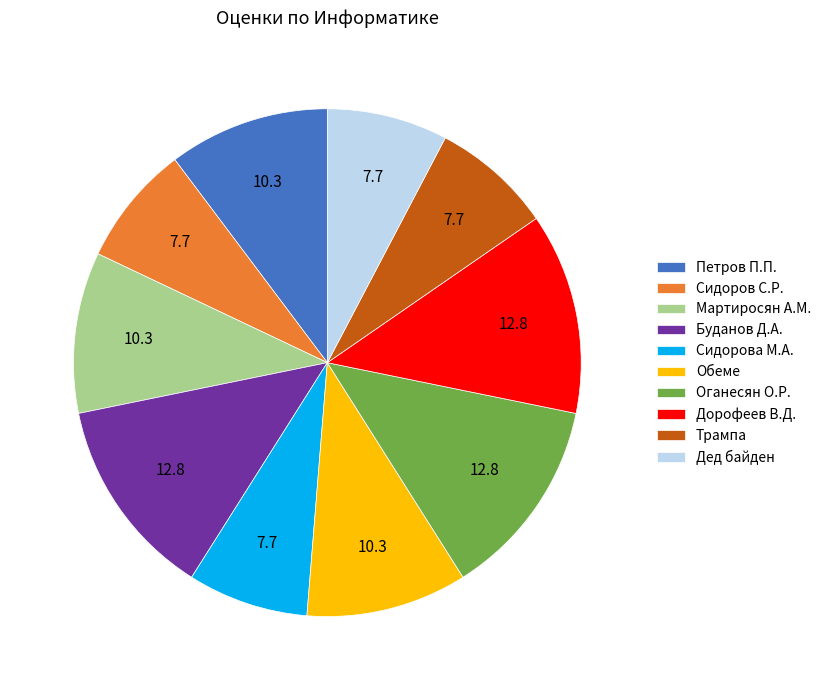

Is Сидорова М.А. the majority of the pie?

No